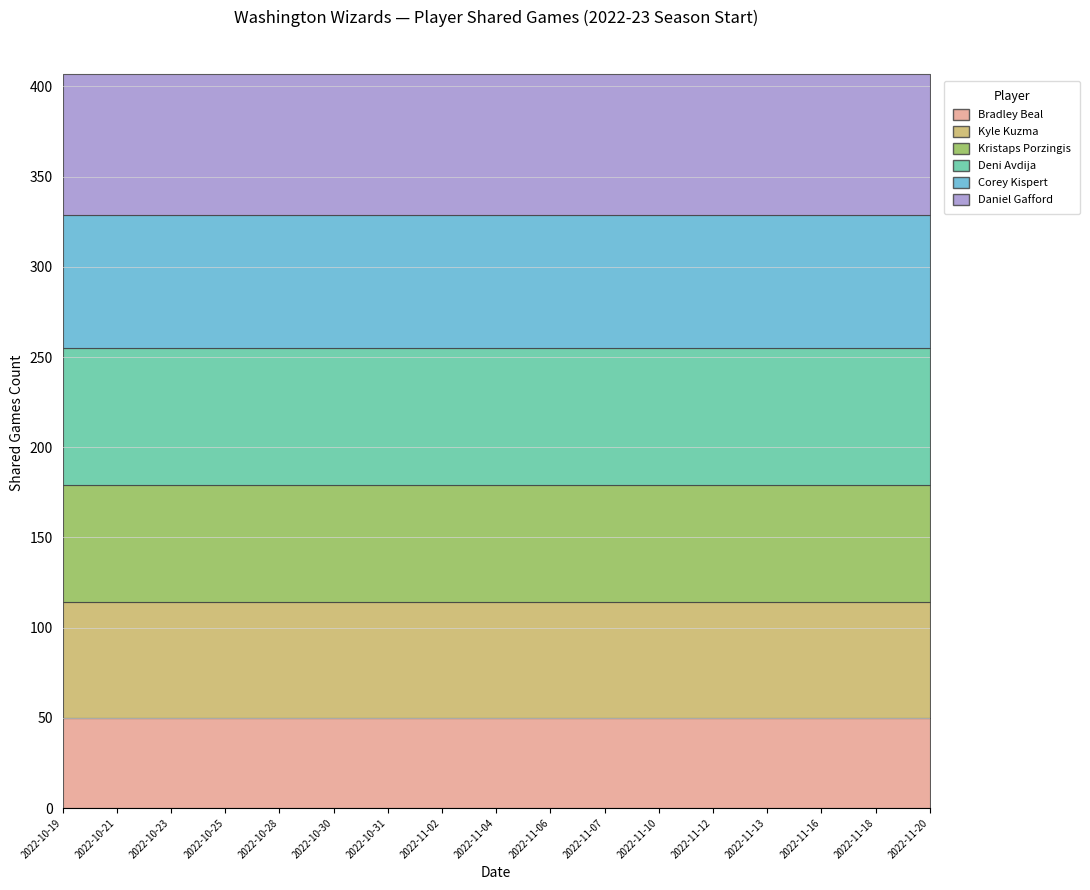

Reading left to right, list all the values displayed in this chart.

Bradley Beal: 50	50	50	50	50	50	50	50	50	50	50	50	50	50	50	50	50
Kyle Kuzma: 64	64	64	64	64	64	64	64	64	64	64	64	64	64	64	64	64
Kristaps Porzingis: 65	65	65	65	65	65	65	65	65	65	65	65	65	65	65	65	65
Deni Avdija: 76	76	76	76	76	76	76	76	76	76	76	76	76	76	76	76	76
Corey Kispert: 74	74	74	74	74	74	74	74	74	74	74	74	74	74	74	74	74
Daniel Gafford: 78	78	78	78	78	78	78	78	78	78	78	78	78	78	78	78	78